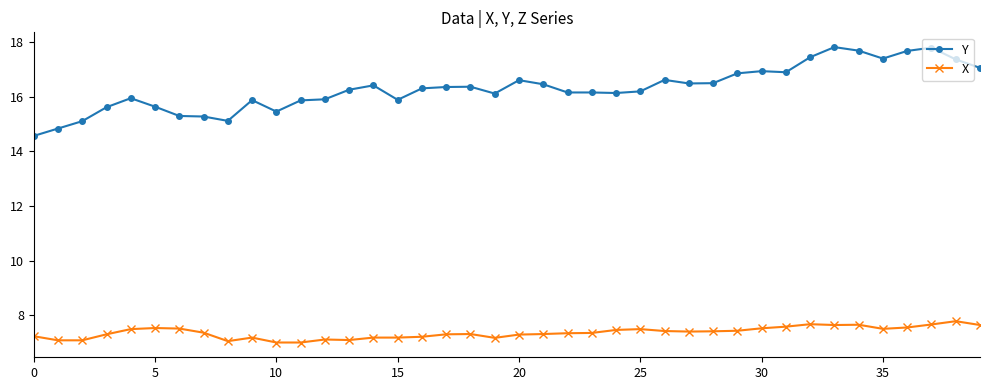

Which series has the largest total across all categories?

Y